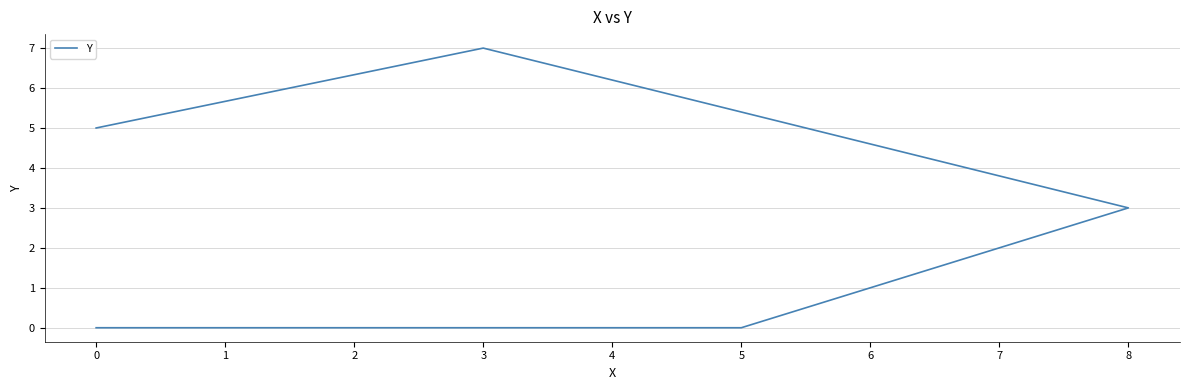

What is the change in value from 8 to 3?

+4